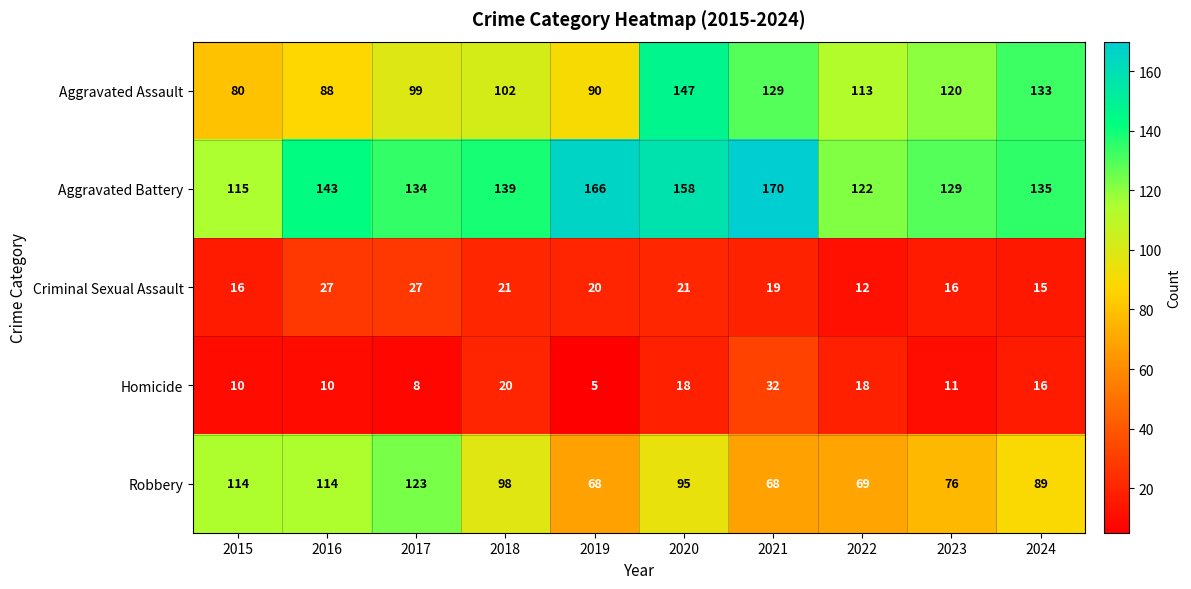

What is the difference between the second highest and second lowest values in the Aggravated Assault series?

45